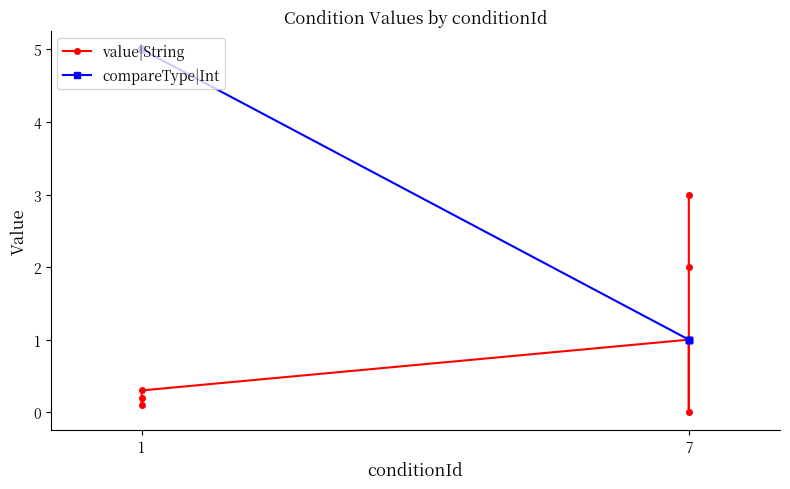

Rank the series at 1 from lowest to highest value.

value|String, compareType|Int